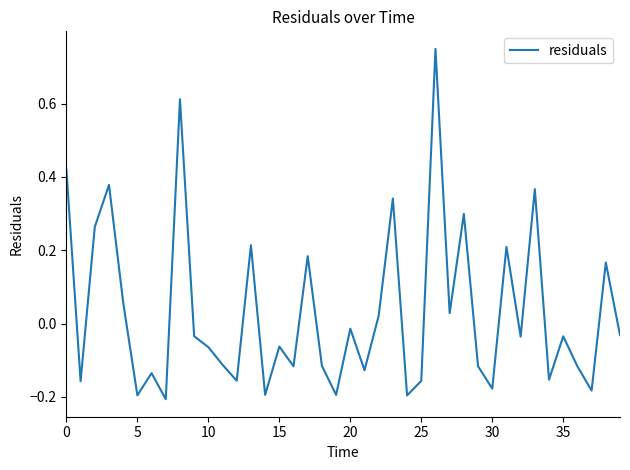

What is the difference between the maximum and second lowest values?

0.9